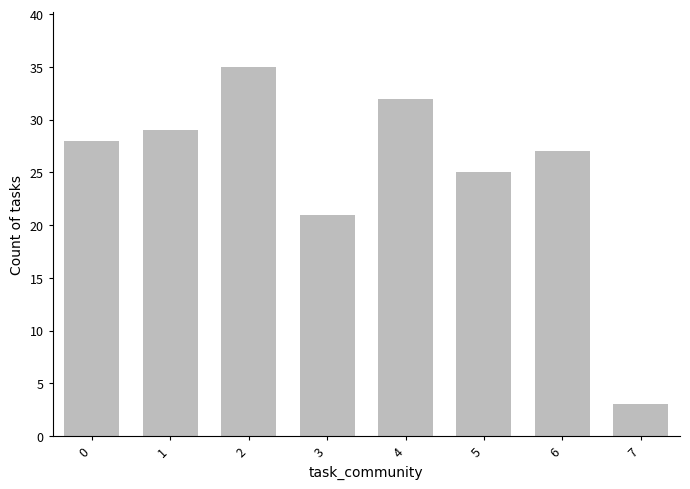

What is the change in value from 2 to 3?

-14